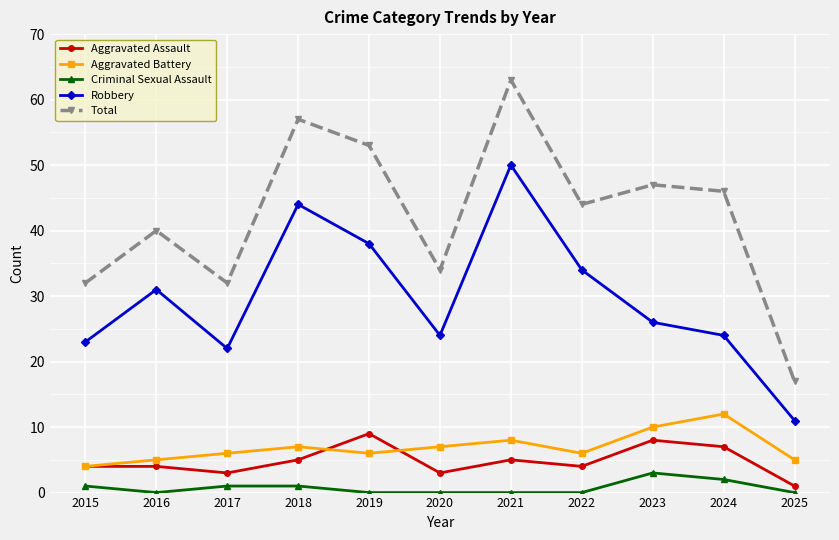

At which category is the sum across all series the highest?

2021